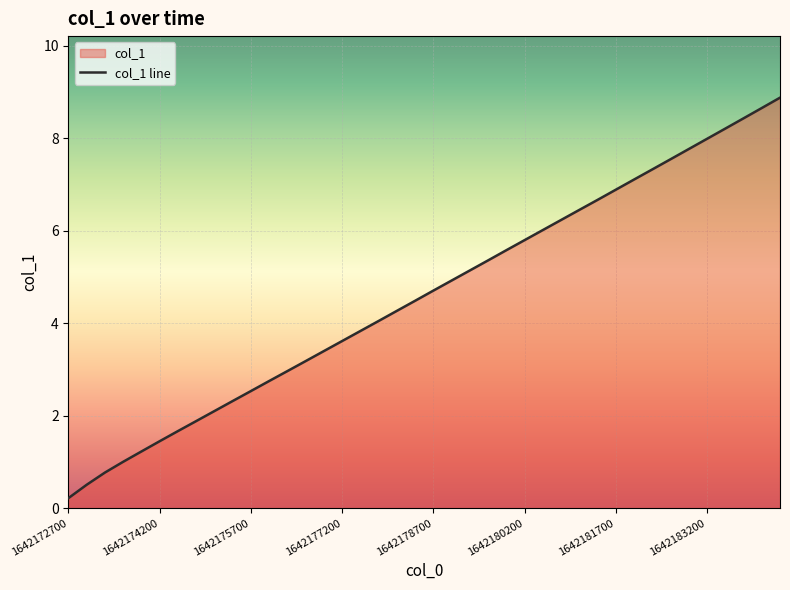

What is the value of the 11th point from the left?

2.5